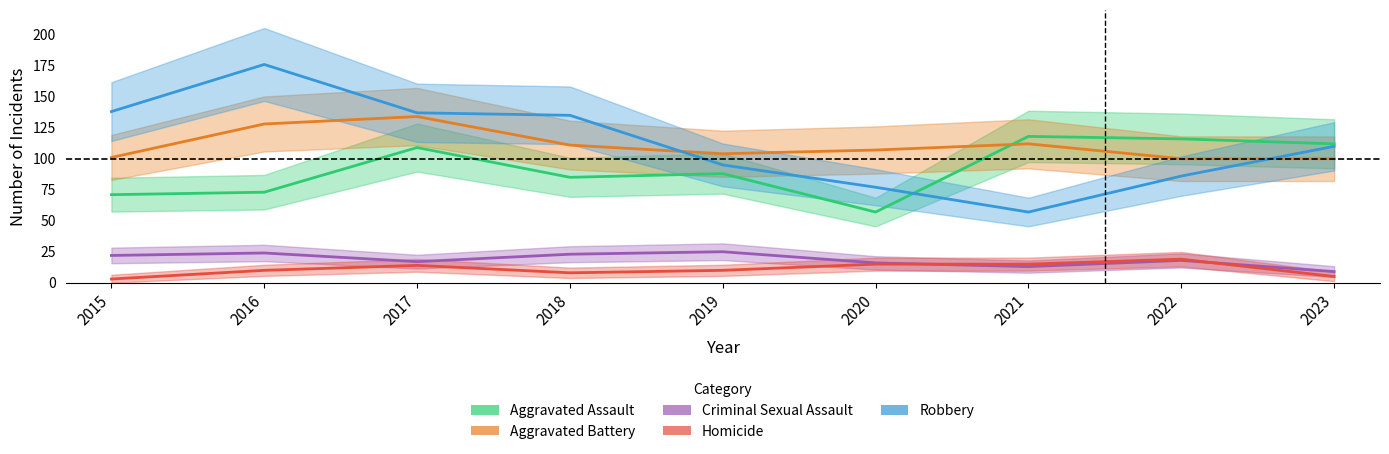

What is the value of the Robbery point at the 8th from the left?

86